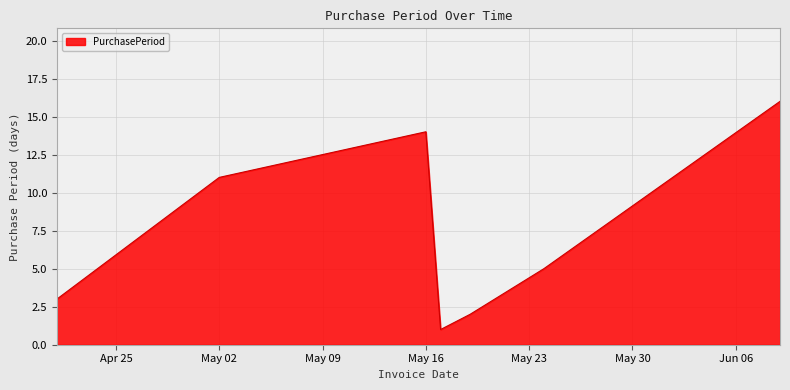

How many values are below 5?

3